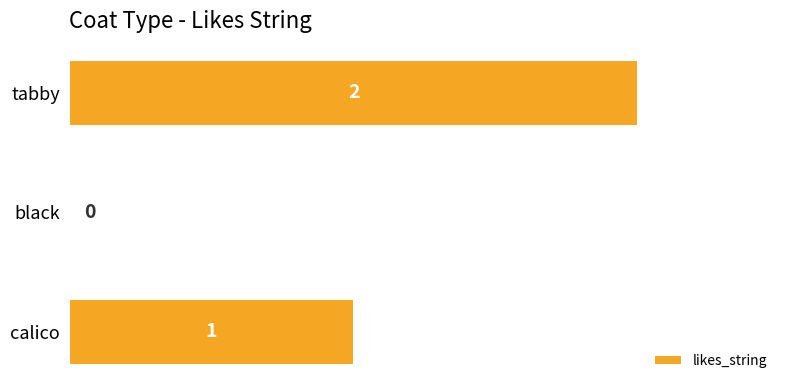

Which label corresponds to the largest value in the chart?

tabby